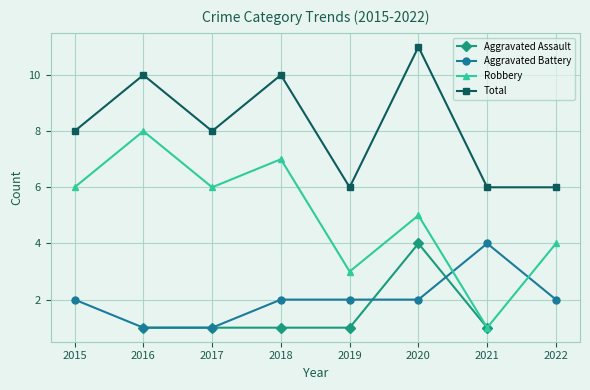

True or false: Aggravated Assault and Robbery intersect in this chart.

False